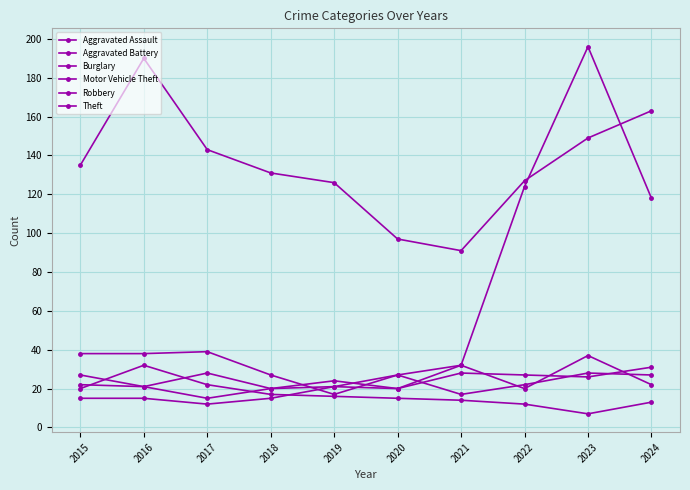

What is the difference between the maximum and minimum values in the Burglary series?

25